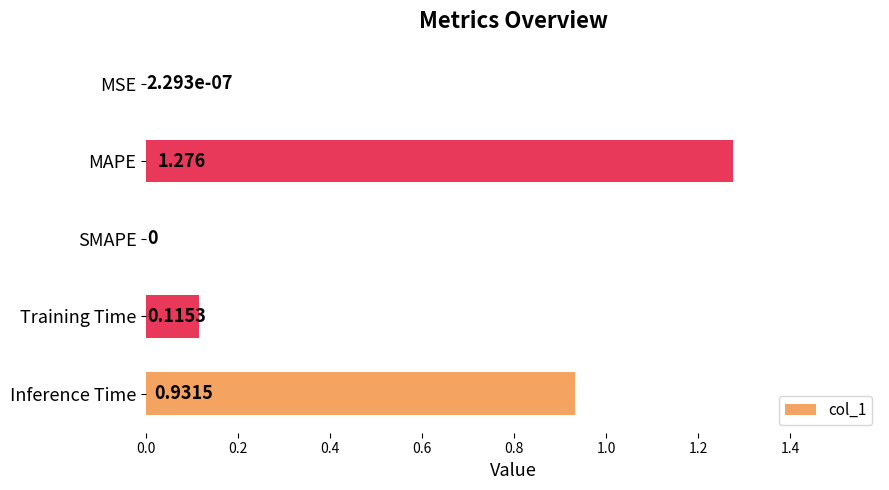

What is the average value?

0.5